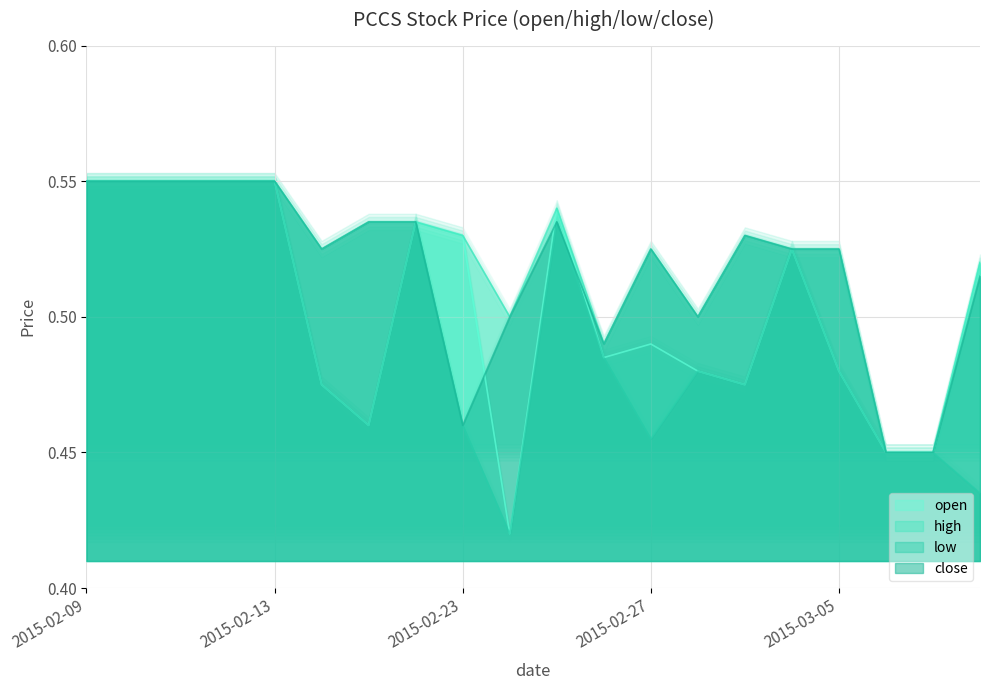

True or false: low and close intersect in this chart.

False